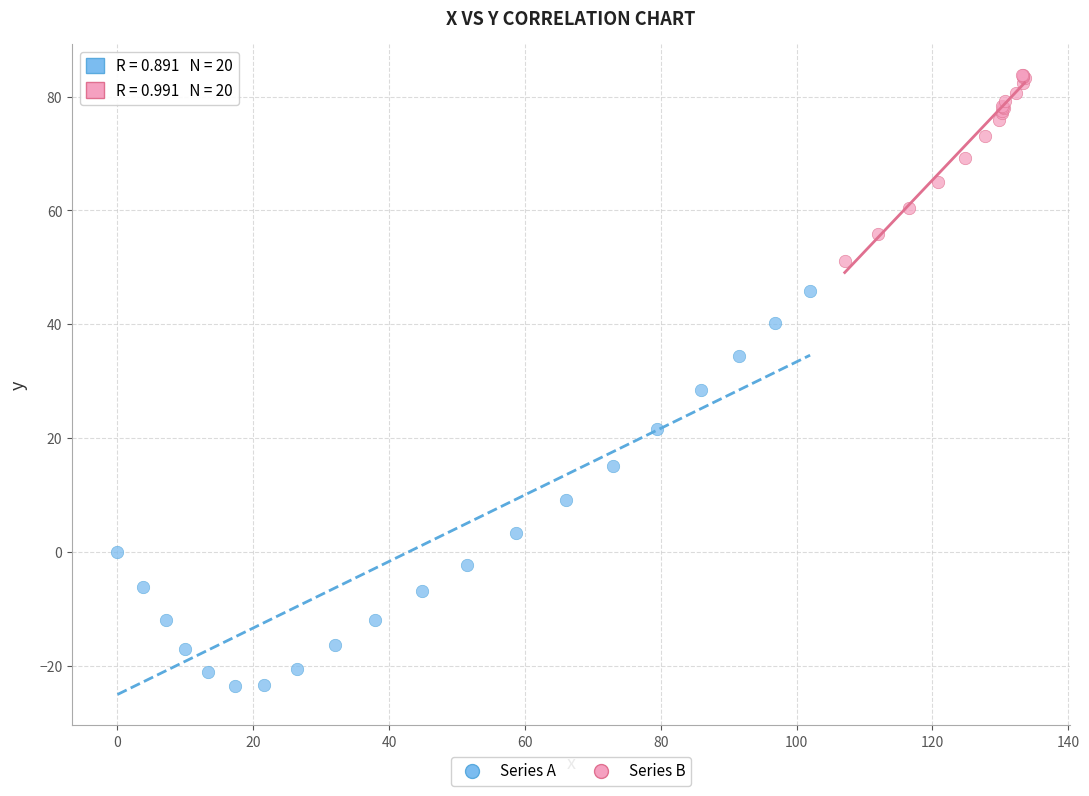

What are all the series names shown in the legend?

Series A, Series B